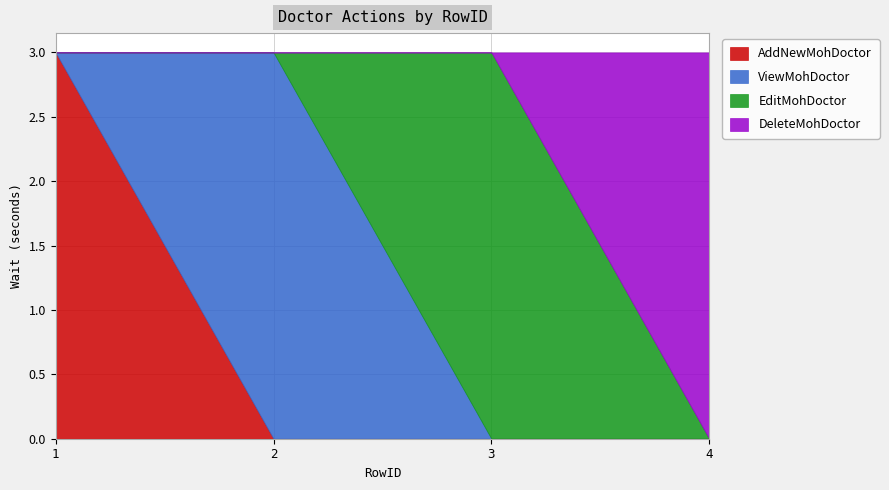

What is the difference between the maximum and minimum values in the ViewMohDoctor series?

3